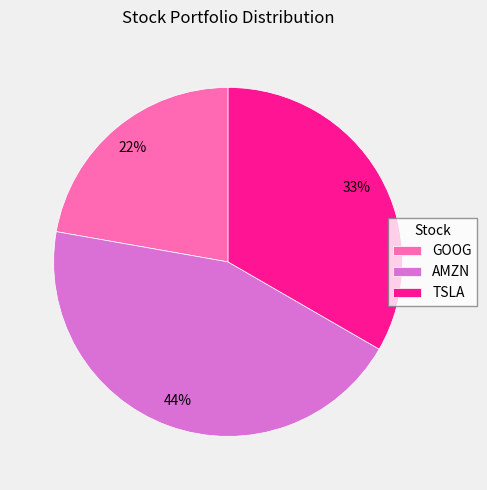

What is the largest slice in the pie chart?

AMZN